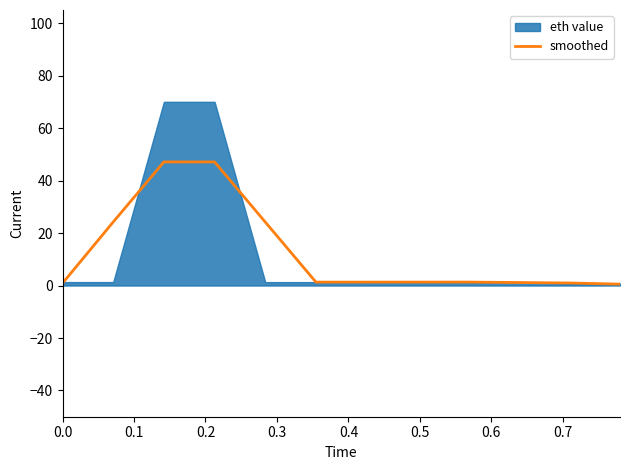

Does the chart have visible grid lines?

No